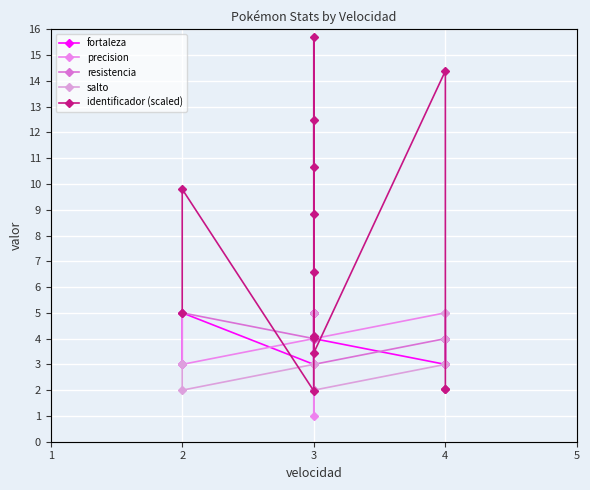

After their last crossing, which series has the higher values: precision or fortaleza?

precision